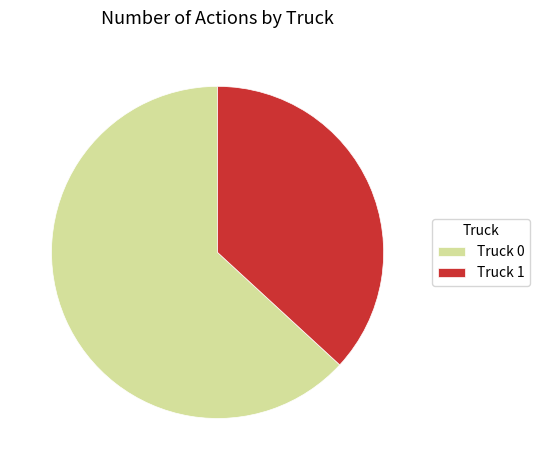

What is the largest slice in the pie chart?

Truck 0